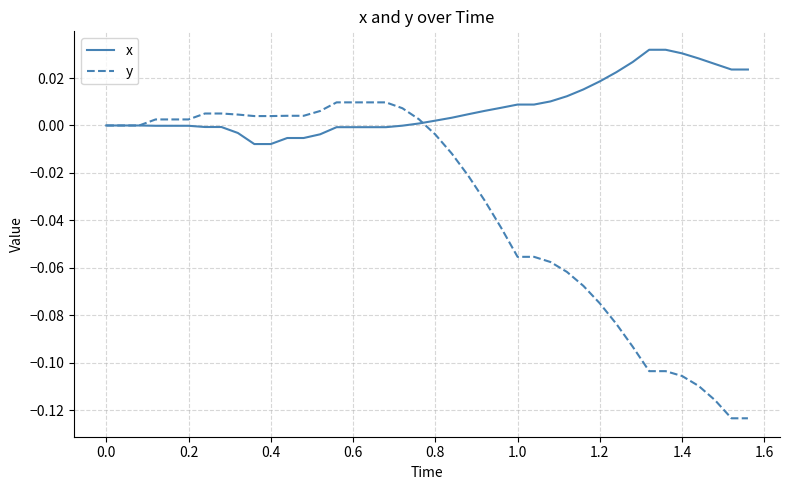

Which series has the widest spread of values?

y